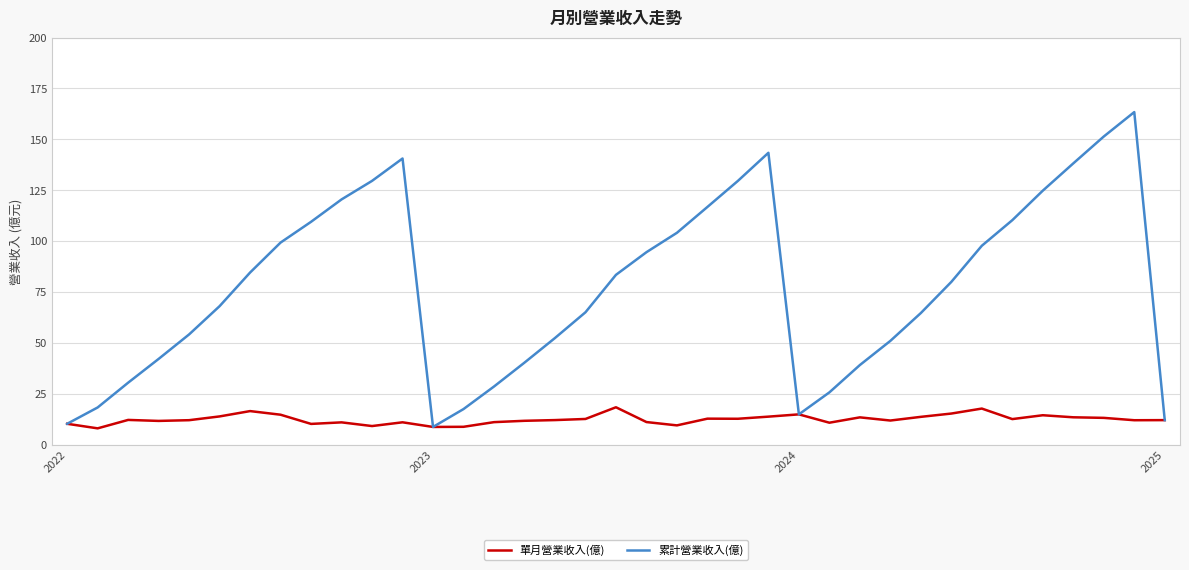

In 單月營業收入(億), how many points are higher than both neighbors (excluding endpoints)?

10